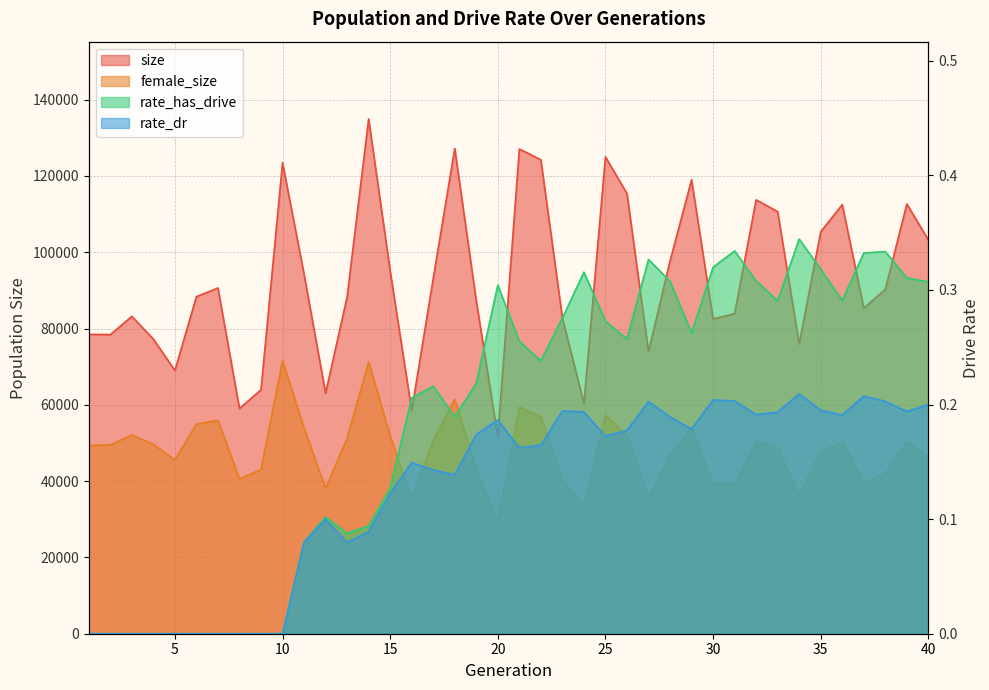

How many data points in size are above 90285?

19